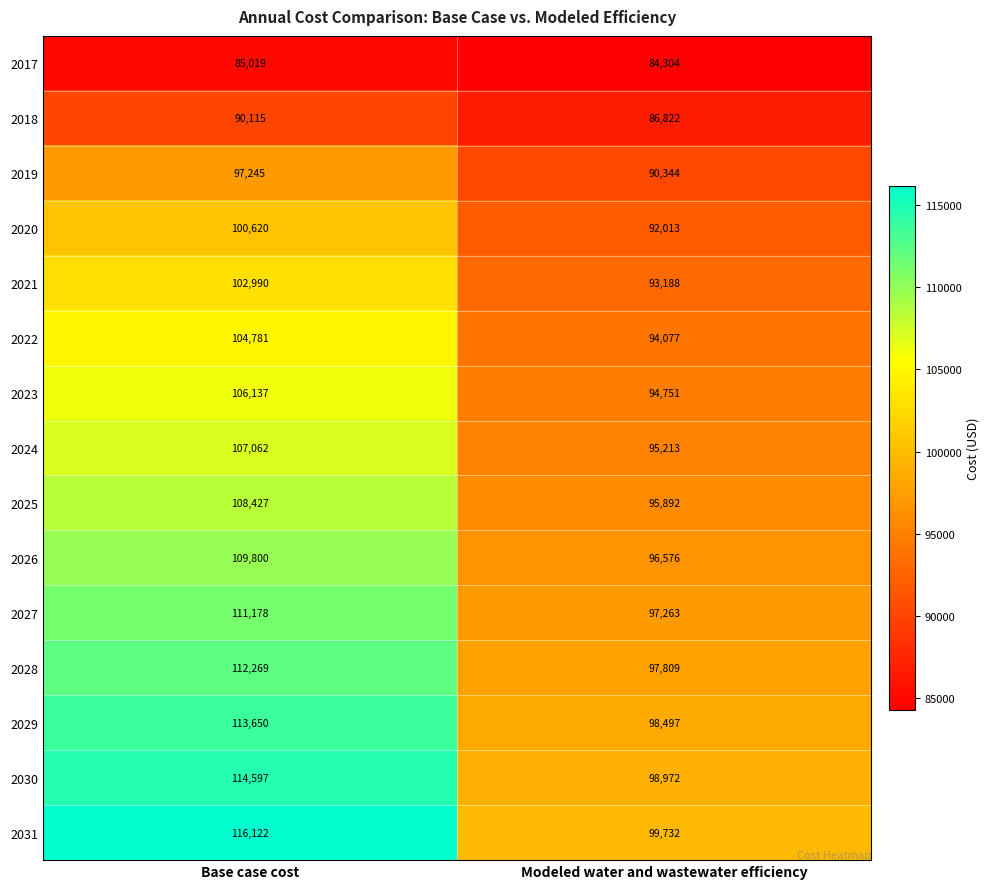

Reading left to right, what are all the values shown in this chart?

2017: 85019	84304
2018: 90115	86822
2019: 97245	90344
2020: 100620	92013
2021: 102990	93188
2022: 104781	94077
2023: 106137	94751
2024: 107062	95213
2025: 108427	95892
2026: 109800	96576
2027: 111178	97263
2028: 112269	97809
2029: 113650	98497
2030: 114597	98972
2031: 116122	99732